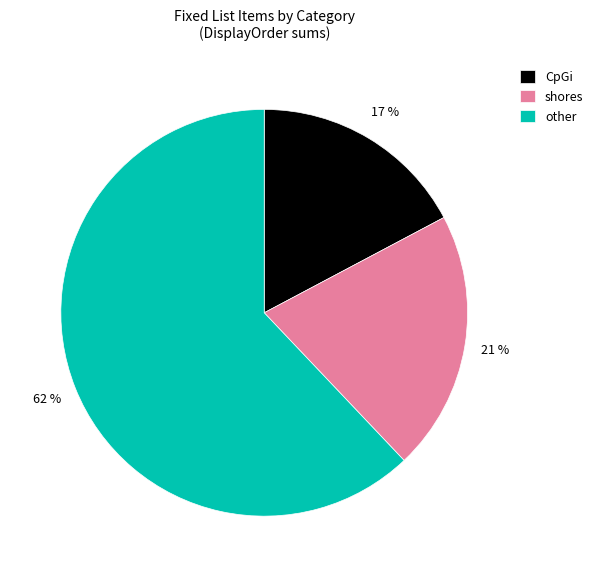

Count the number of slices in the pie.

3